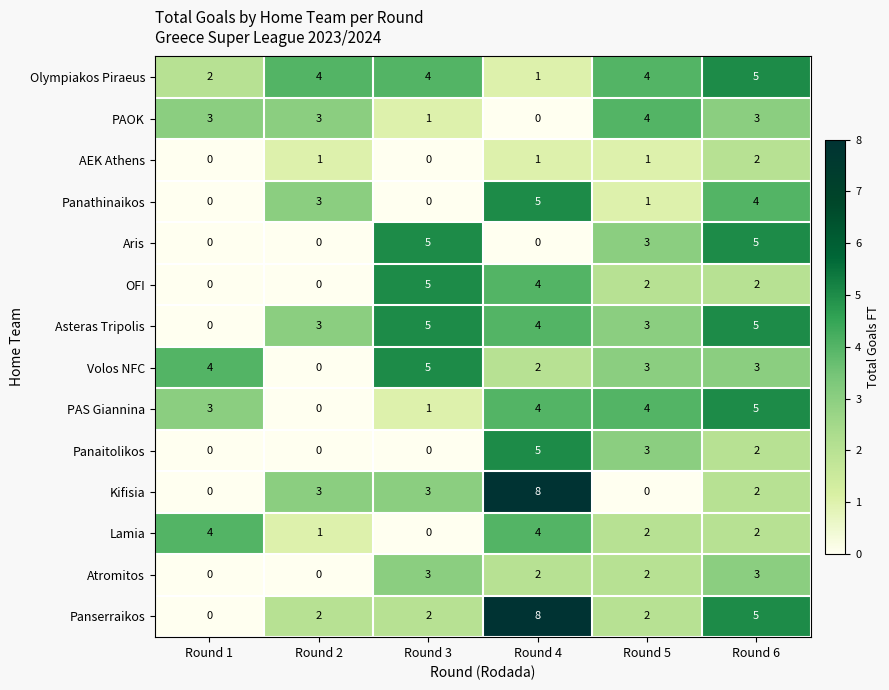

What is the difference between the highest and lowest values at Round 2?

4